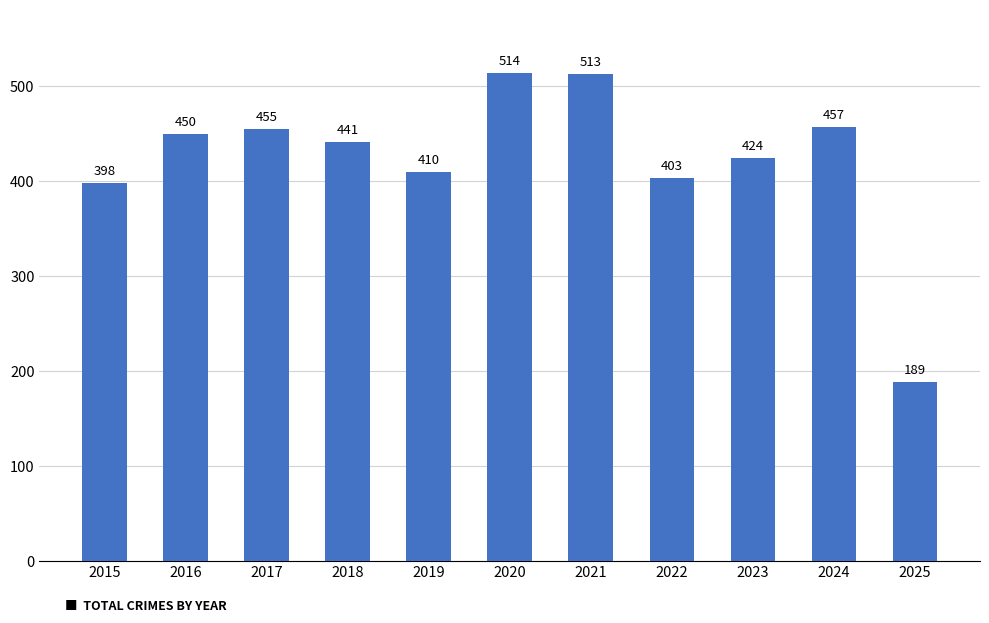

What is the maximum value shown in the chart?

514